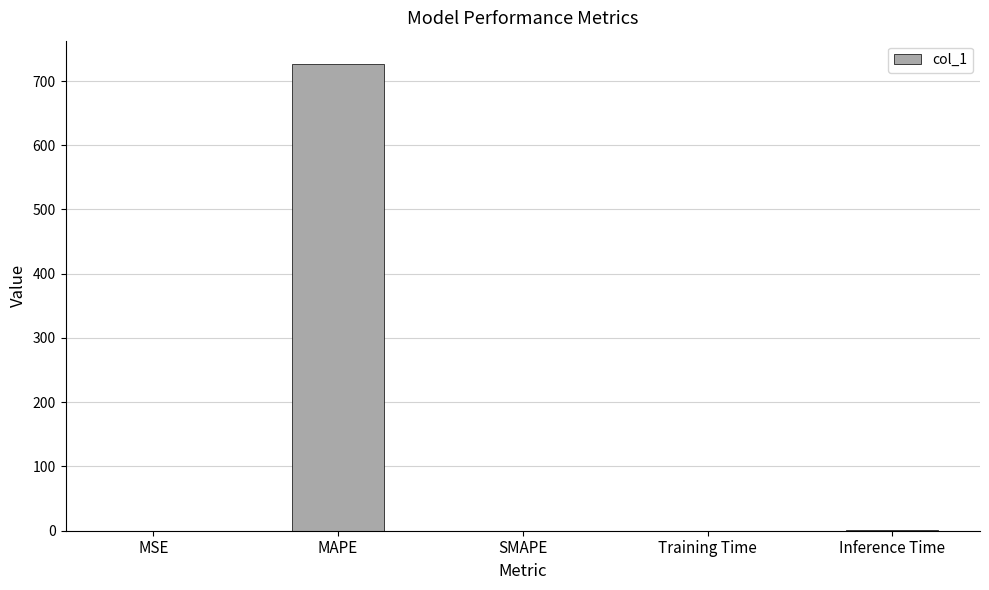

True or false: the data shows 726.5 at MAPE.

True